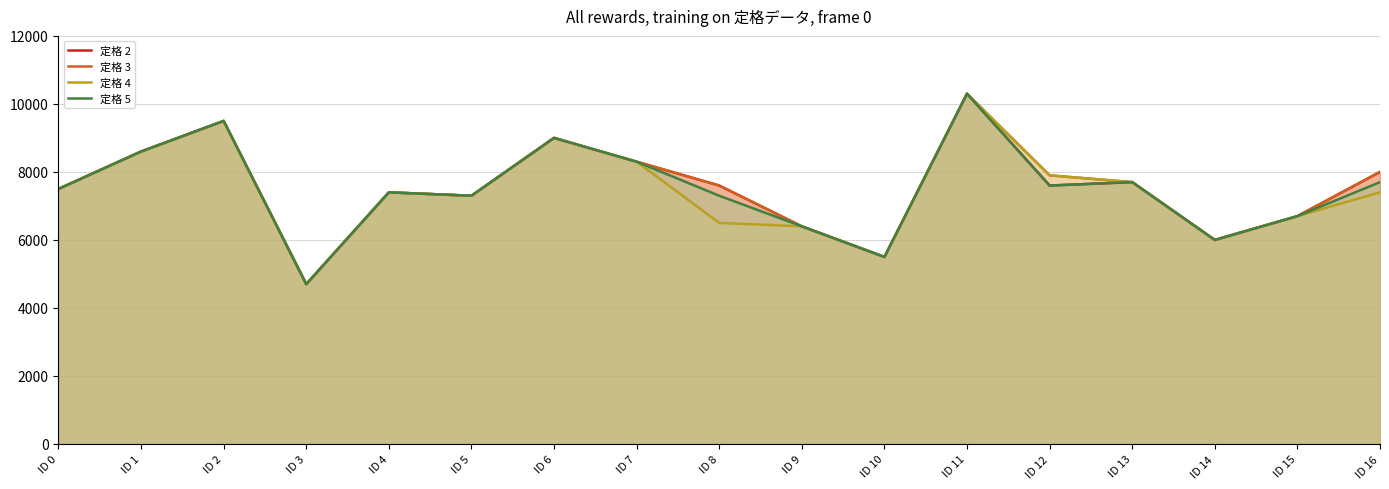

What is the spread (max minus min) of values at ID 12?

300